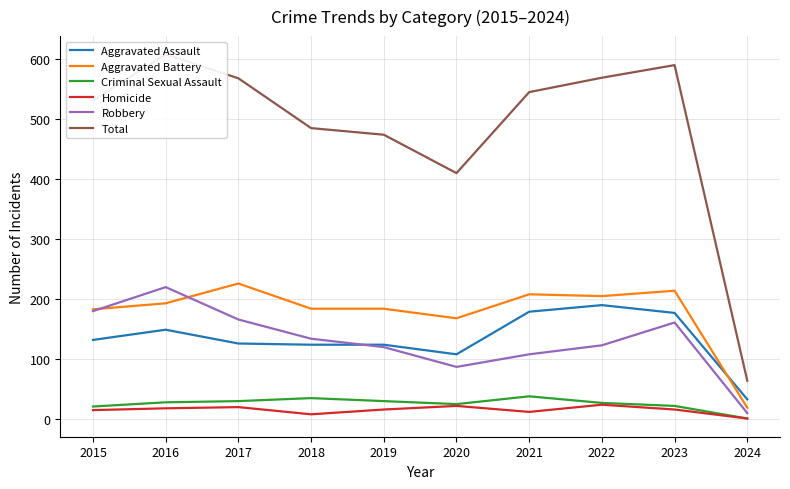

What is the difference between the second highest and minimum values in the Total series?

526